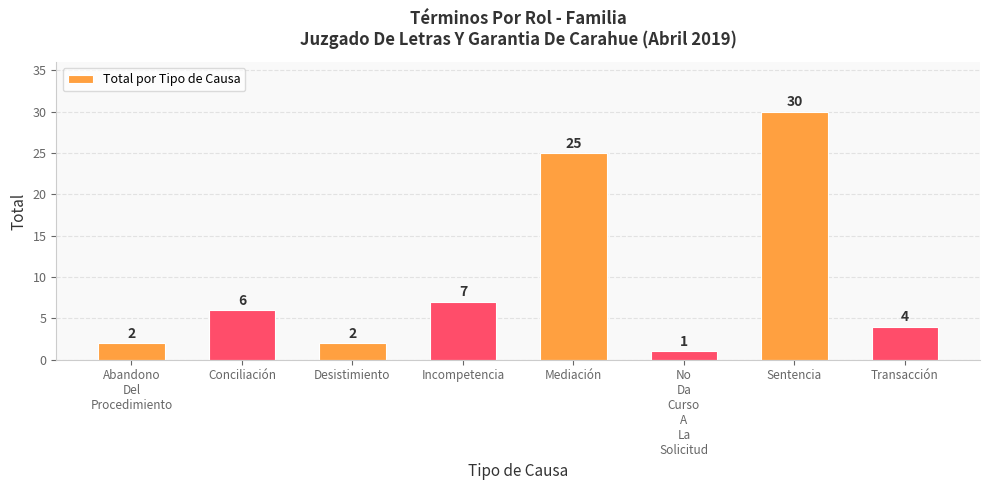

The value at Mediación is 25. True or false?

True